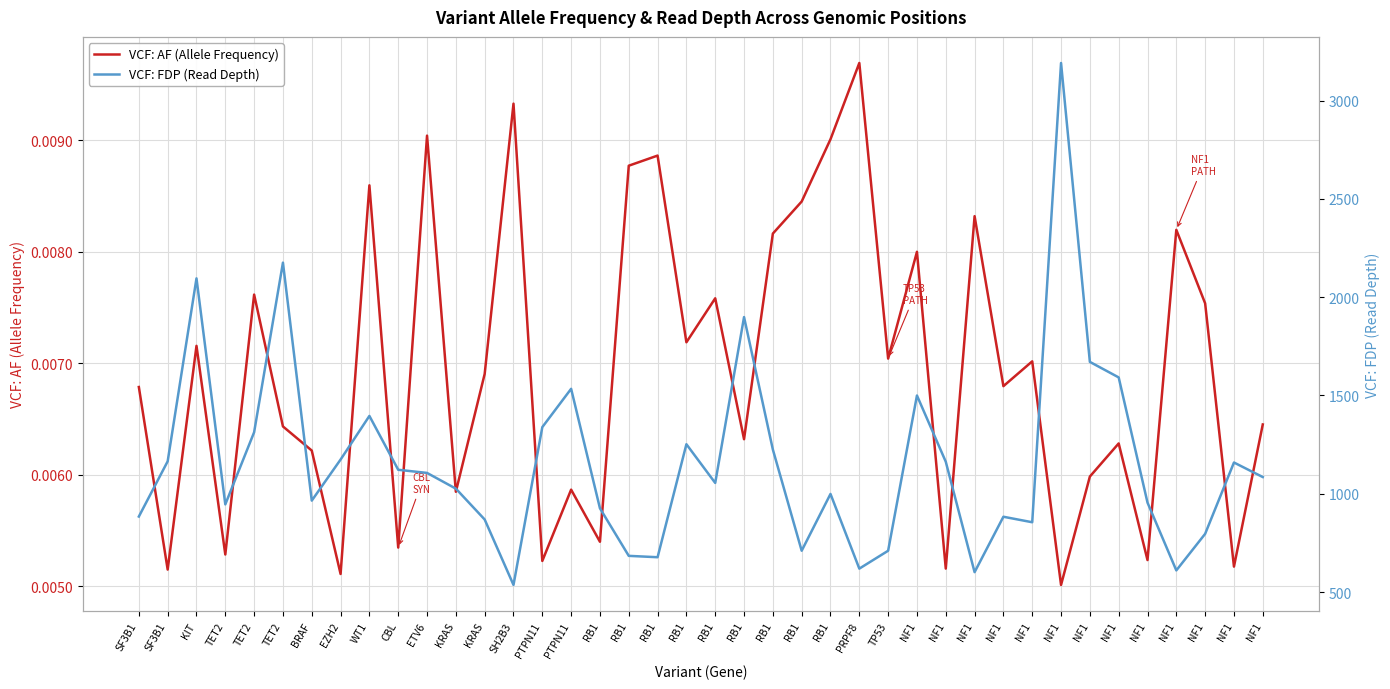

At which category does VCF: FDP (Read Depth) reach its first local valley?

TET2